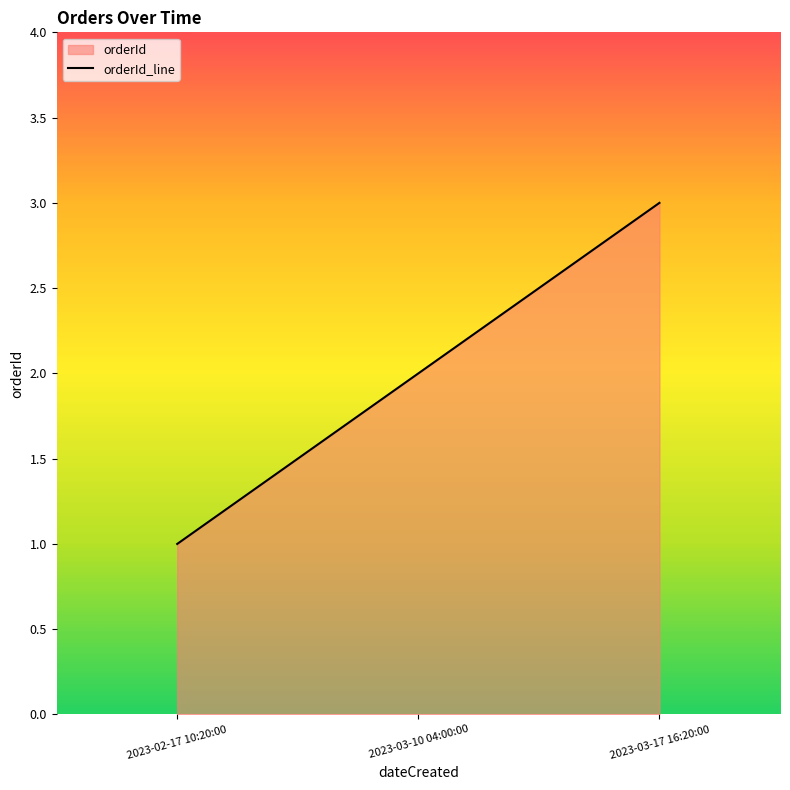

List the labels in order of value, smallest first.

2023-02-17 10:20:00, 2023-03-10 04:00:00, 2023-03-17 16:20:00